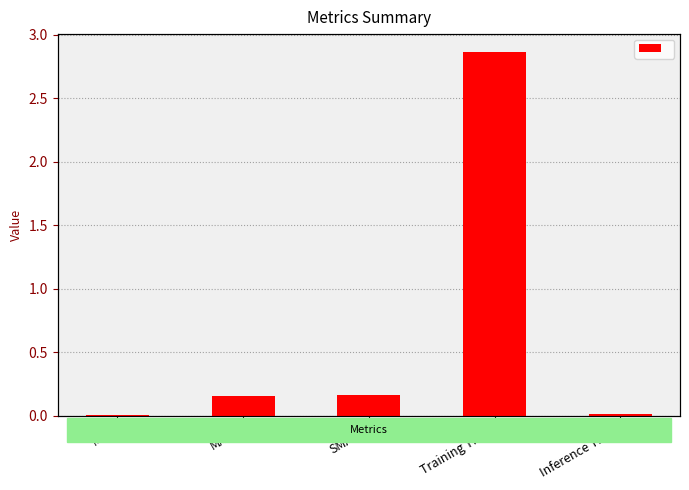

What is the difference between the values at SMAPE and MSE?

0.2